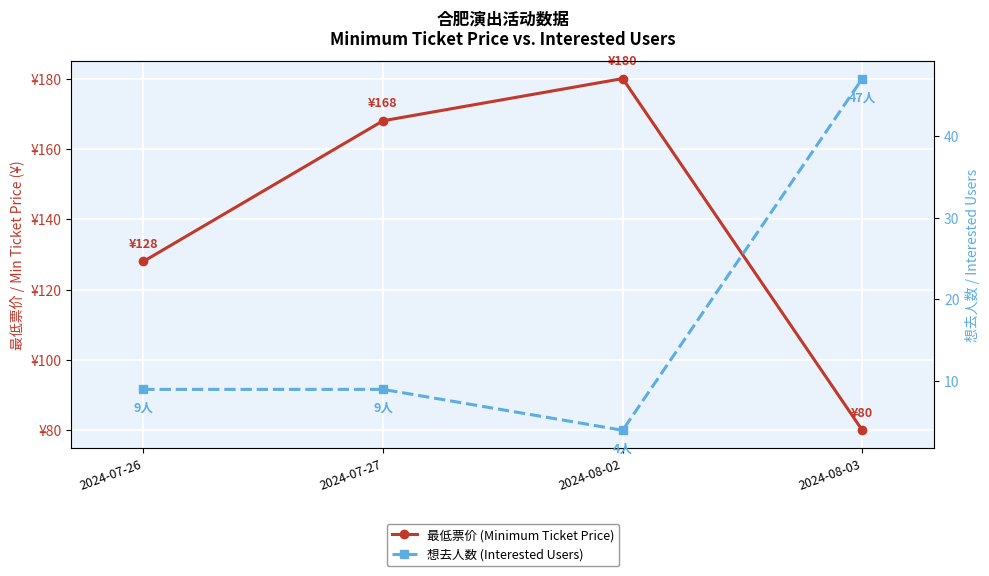

What is the average value of the 想去人数 (Interested Users) series?

17